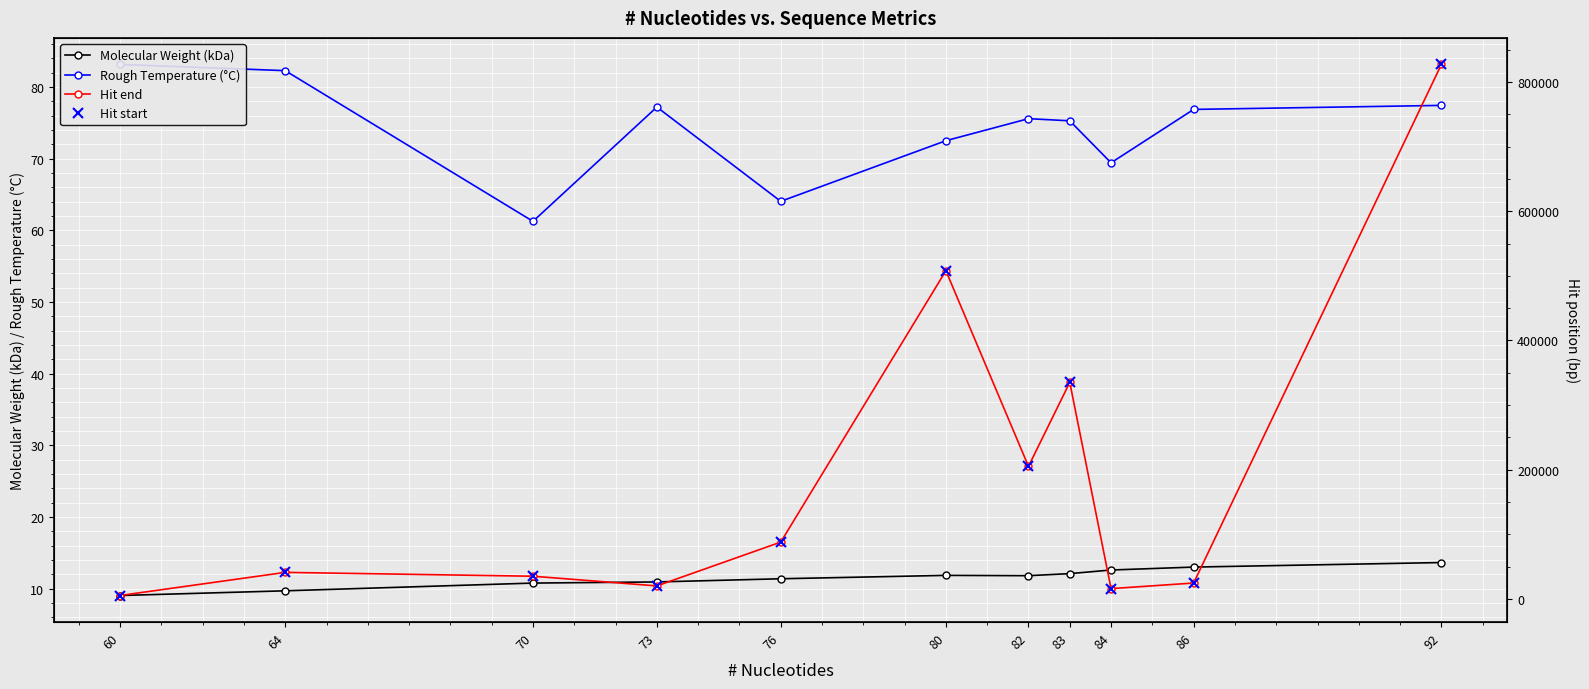

The value of Hit start at 86 is 11945.9. True or false?

False